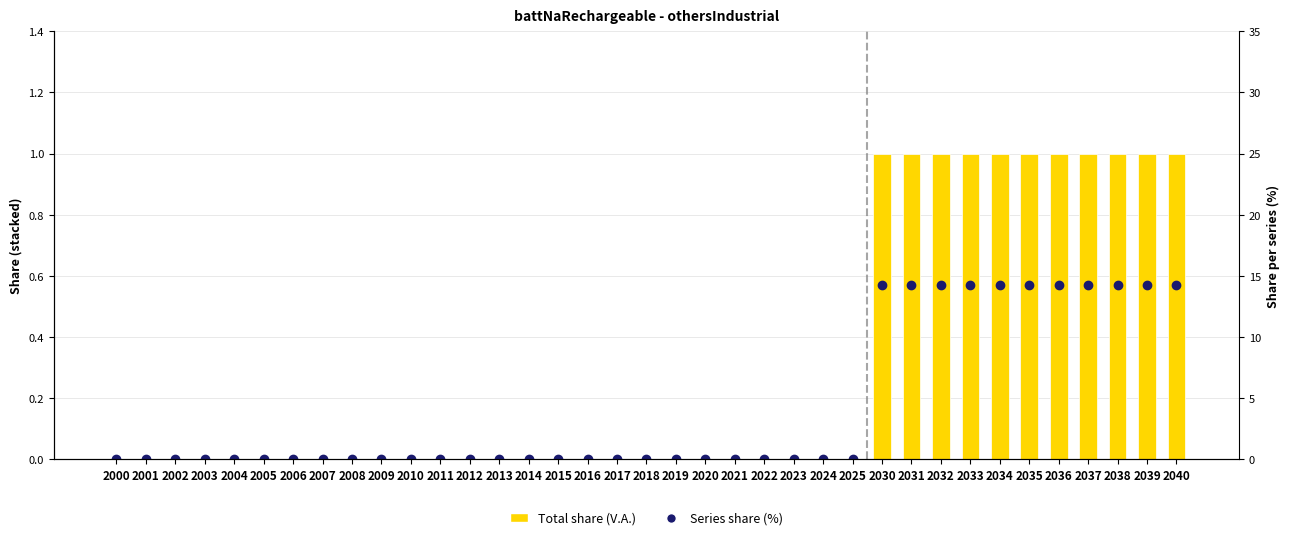

Reading right to left, extract all data points from this chart.

Total share (V.A.): 1.0	1.0	1.0	1.0	1.0	1.0	1.0	1.0	1.0	1.0	1.0	0.0	0.0	0.0	0.0	0.0	0.0	0.0	0.0	0.0	0.0	0.0	0.0	0.0	0.0	0.0	0.0	0.0	0.0	0.0	0.0	0.0	0.0	0.0	0.0	0.0	0.0
Series share (%): 14.3	14.3	14.3	14.3	14.3	14.3	14.3	14.3	14.3	14.3	14.3	0.0	0.0	0.0	0.0	0.0	0.0	0.0	0.0	0.0	0.0	0.0	0.0	0.0	0.0	0.0	0.0	0.0	0.0	0.0	0.0	0.0	0.0	0.0	0.0	0.0	0.0